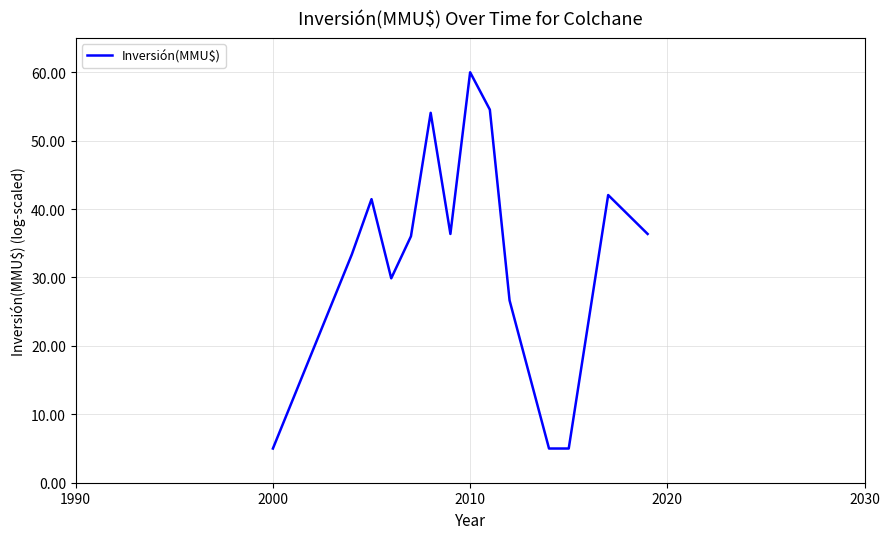

What is the maximum value shown in the chart?

60.0